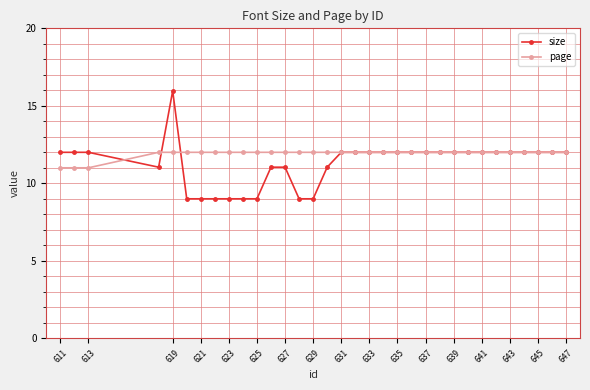

Reading right to left, extract all data points from this chart.

size: 12.0	12.0	12.0	12.0	12.0	12.0	12.0	12.0	12.0	12.0	12.0	12.0	12.0	12.0	12.0	12.0	12.0	11.0	9.0	9.0	11.0	11.0	9.0	9.0	9.0	9.0	9.0	9.0	16.0	11.0	12.0	12.0	12.0
page: 12.0	12.0	12.0	12.0	12.0	12.0	12.0	12.0	12.0	12.0	12.0	12.0	12.0	12.0	12.0	12.0	12.0	12.0	12.0	12.0	12.0	12.0	12.0	12.0	12.0	12.0	12.0	12.0	12.0	12.0	11.0	11.0	11.0